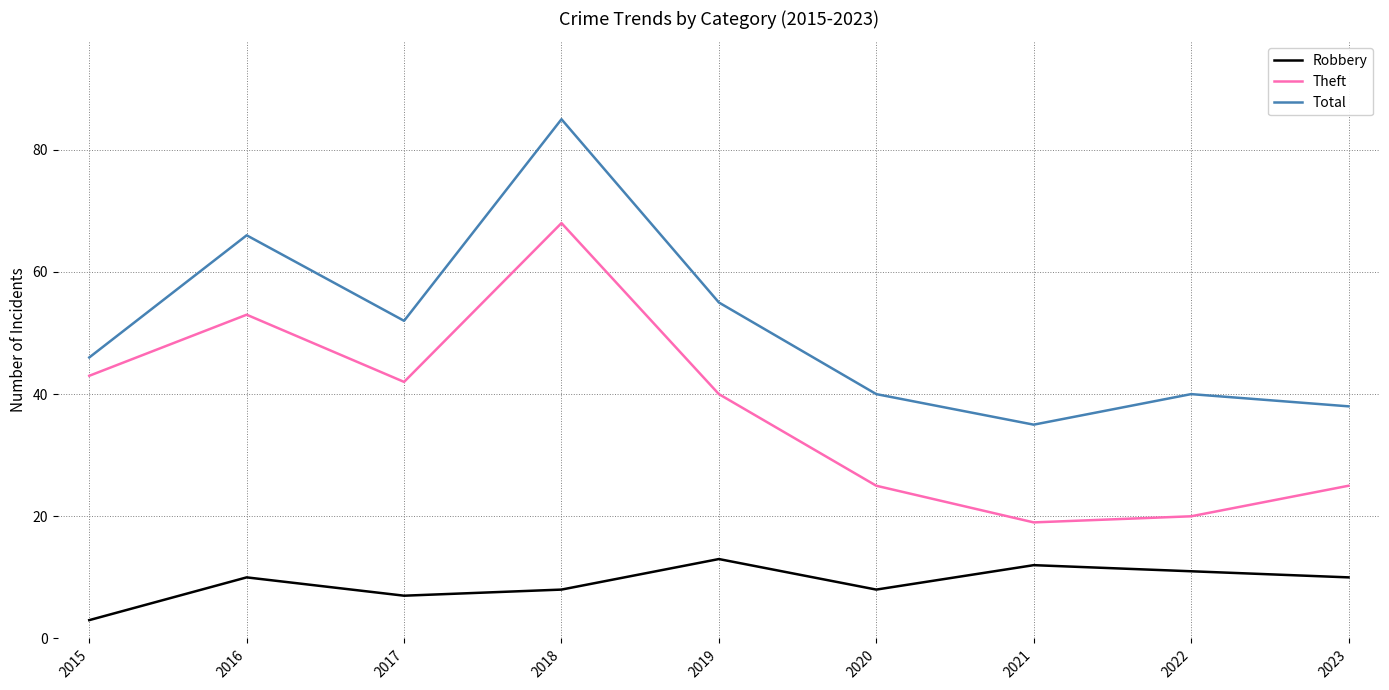

True or false: Robbery and Theft intersect in this chart.

False